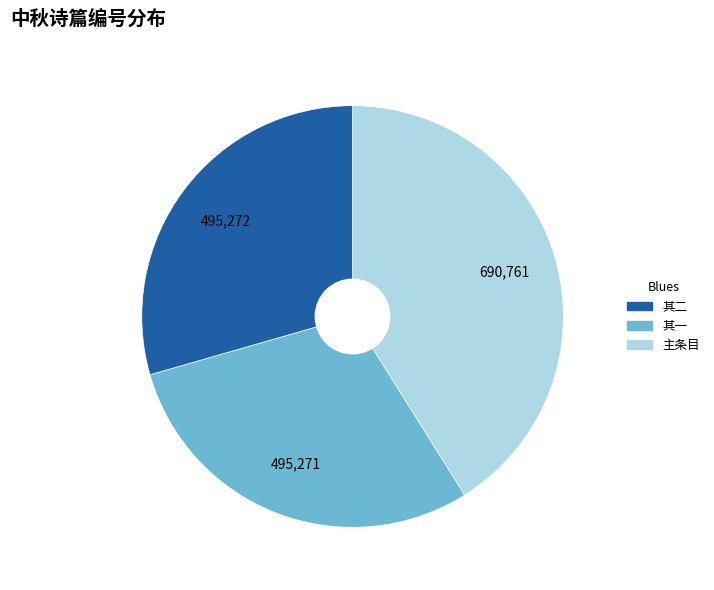

Does any single category account for the majority?

No